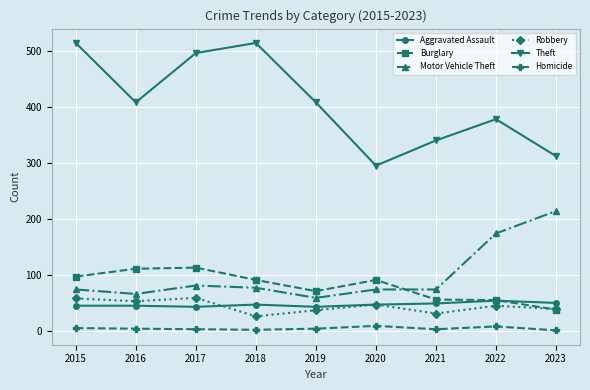

Which series changed the most between 2019 and 2021?

Theft